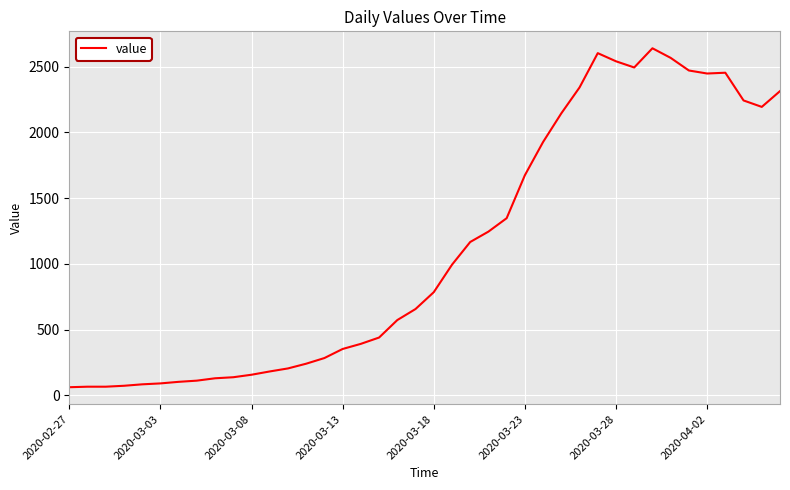

What is the smallest value displayed?

61